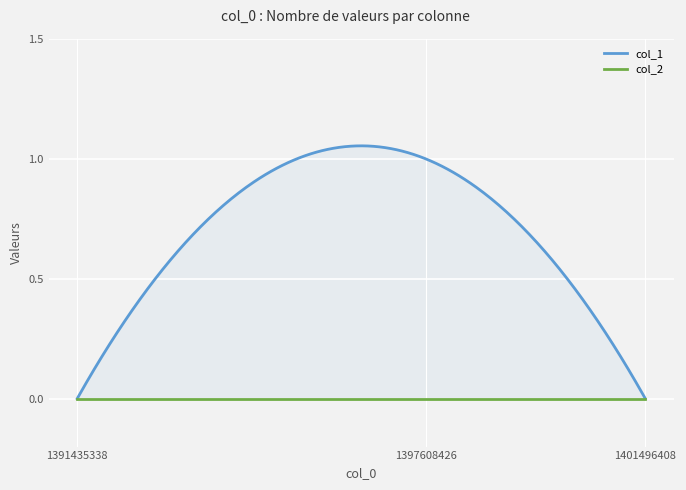

At which category is the sum across all series the highest?

1397608426